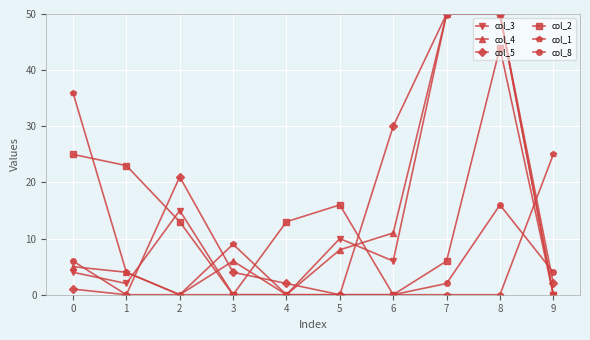

What is the difference between the second highest and minimum values in the col_8 series?

6